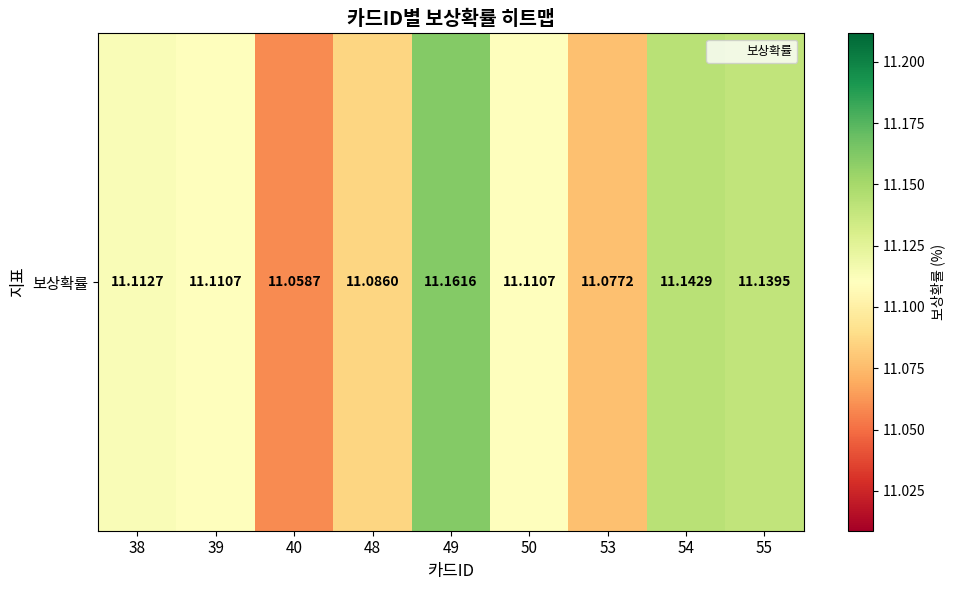

What is the difference between the second highest and second lowest values?

0.1